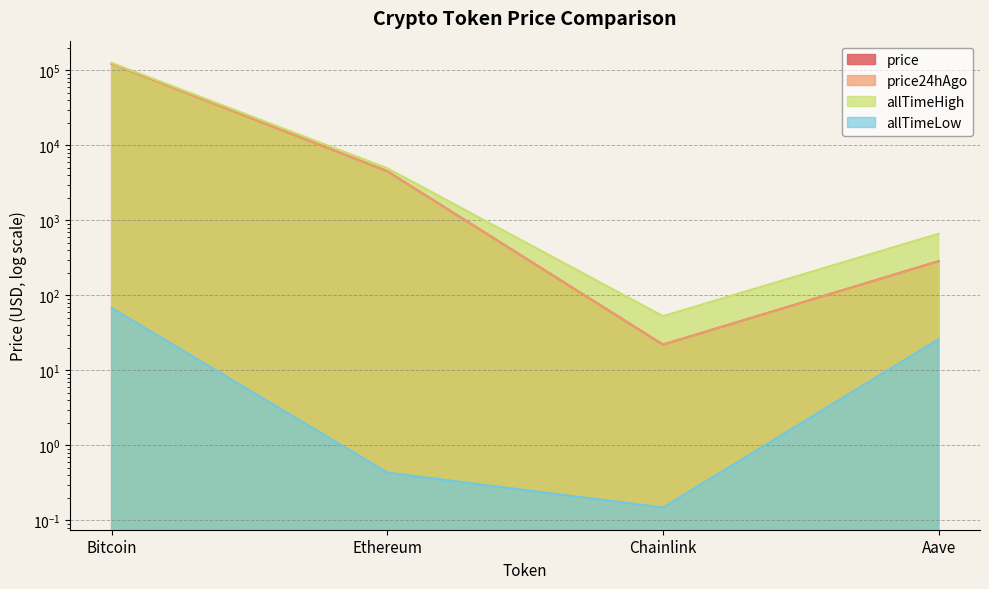

At which category does the chart reach its peak across all series?

Bitcoin